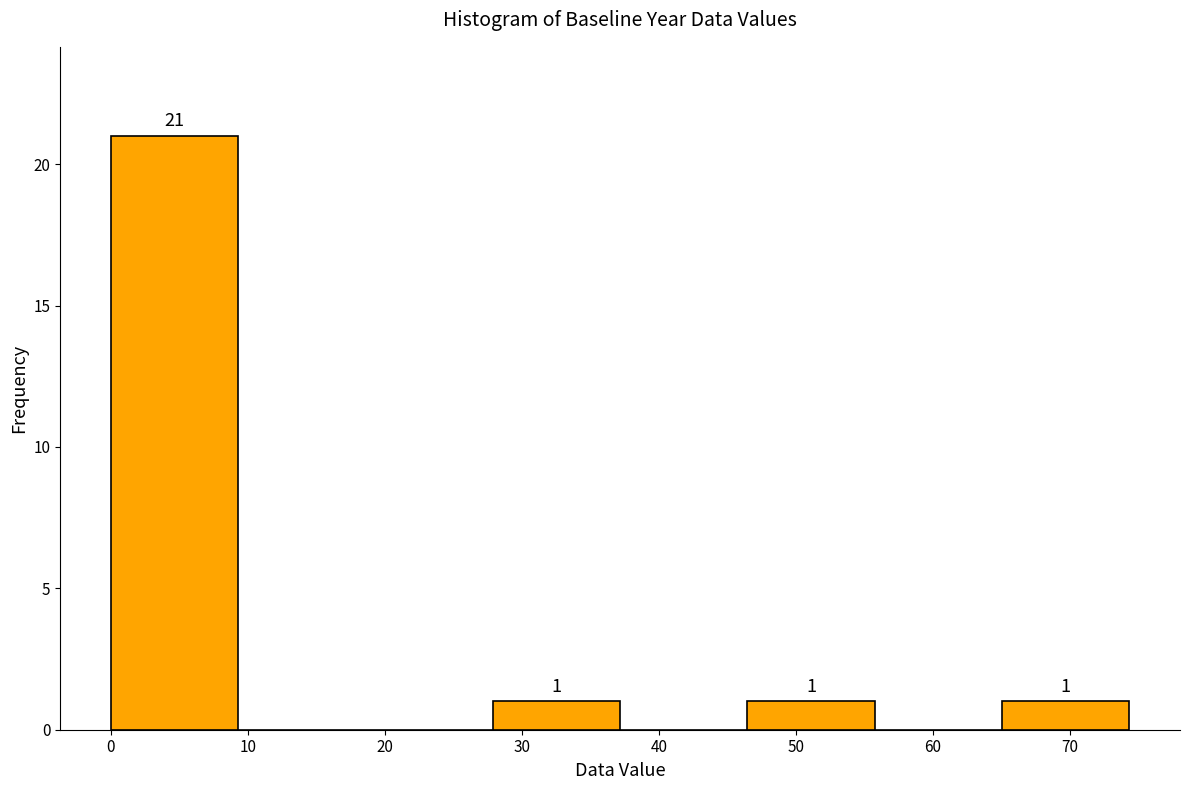

Over which range of the x-axis is the bar tallest?

0 to 9